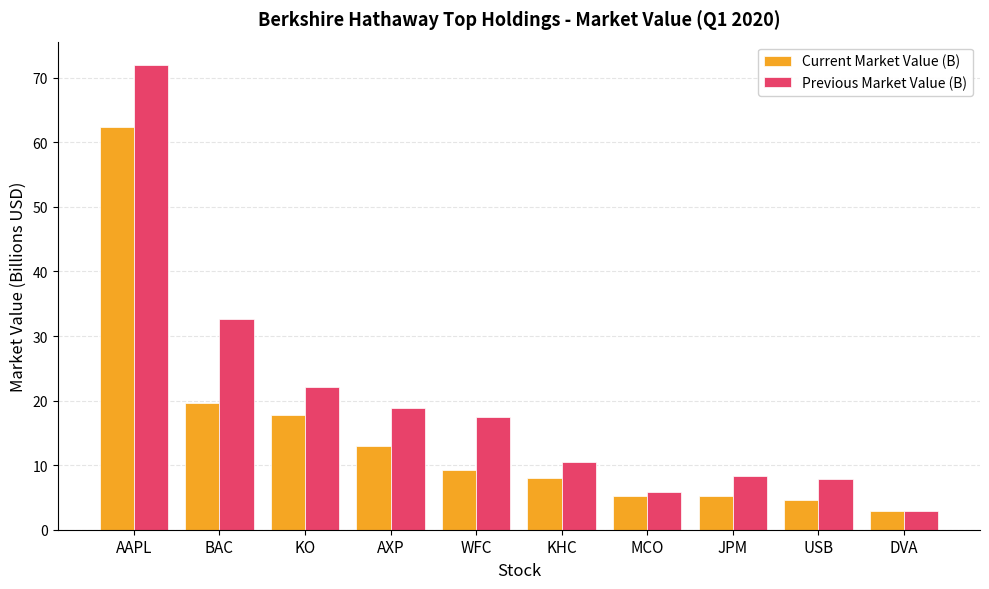

What is the average value of the Previous Market Value (B) series?

19.8